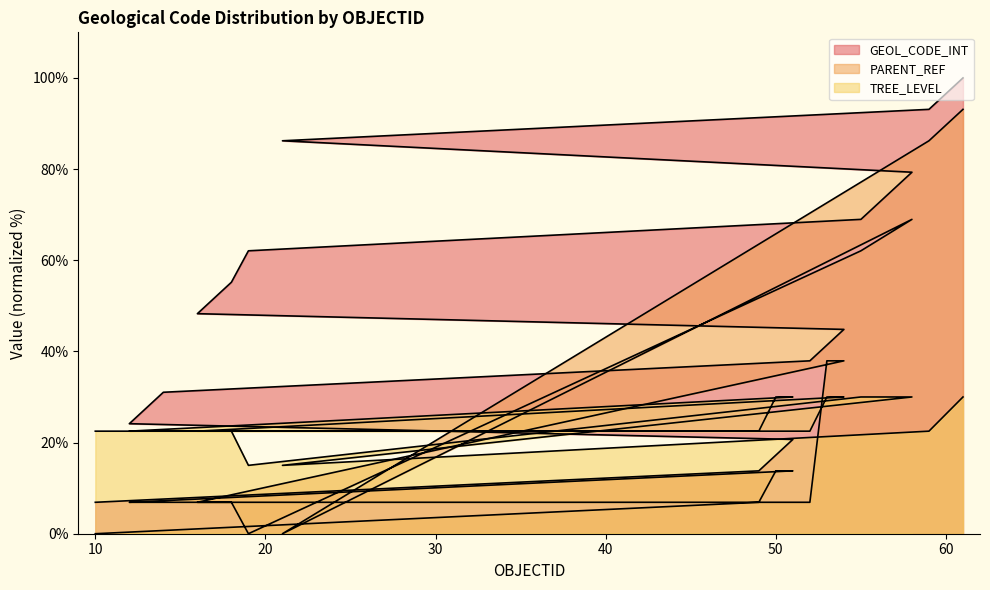

What are all the series names shown in the legend?

GEOL_CODE_INT, PARENT_REF, TREE_LEVEL